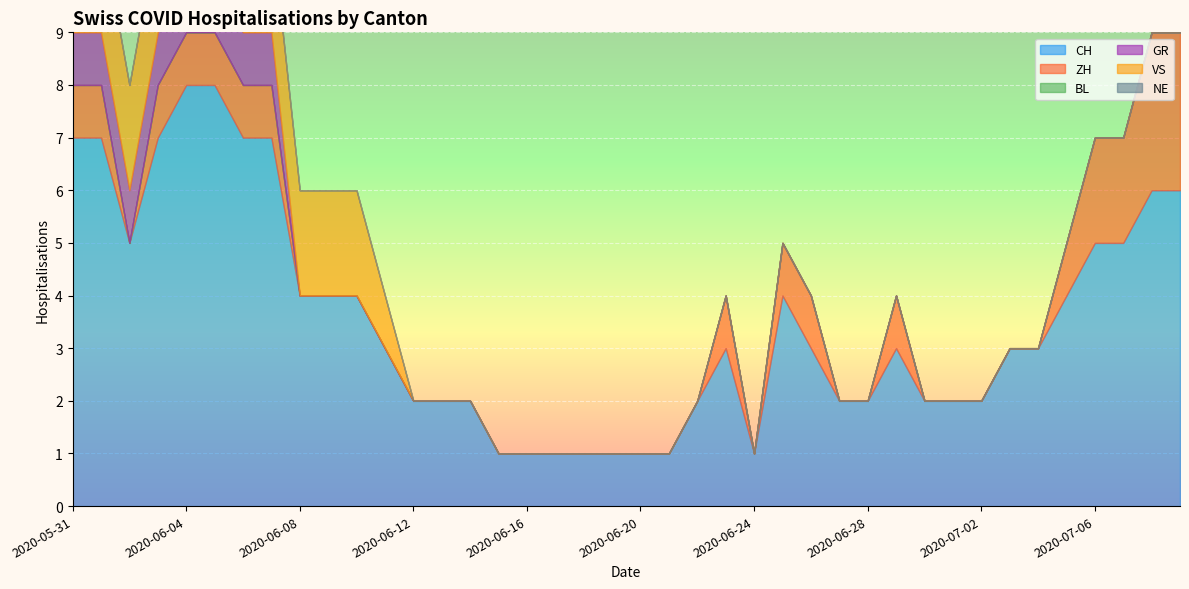

True or false: BL has more than 1 points higher than both neighbors.

False